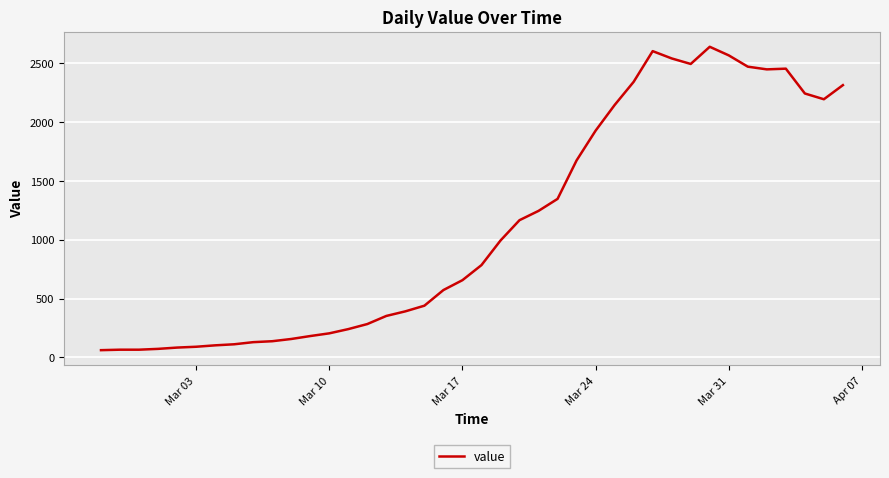

What is the smallest value displayed?

61